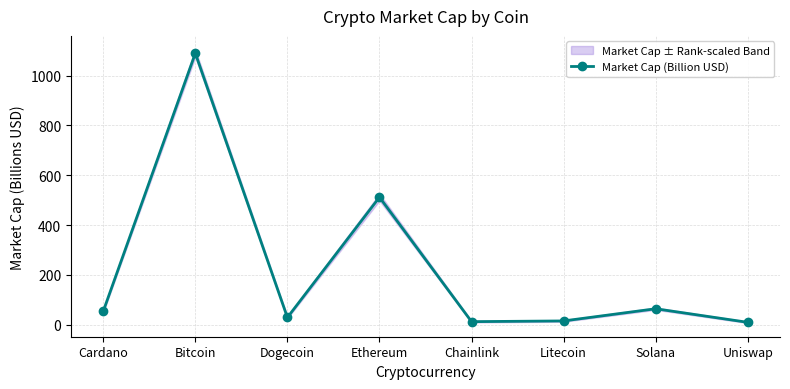

At which label is the value closest to 549?

Ethereum